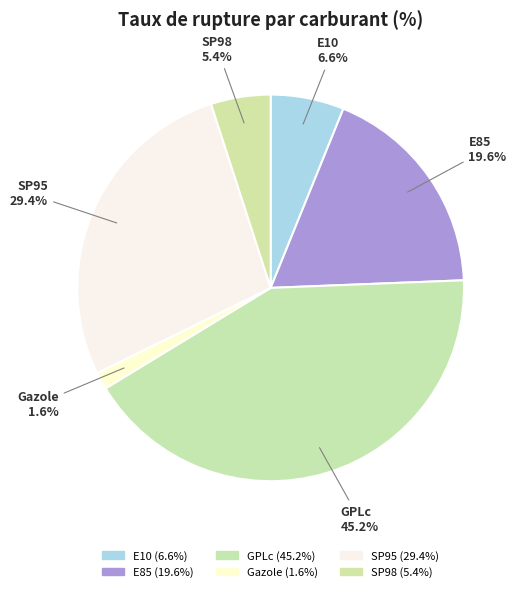

How much of the chart is everything except Gazole?

98.6%